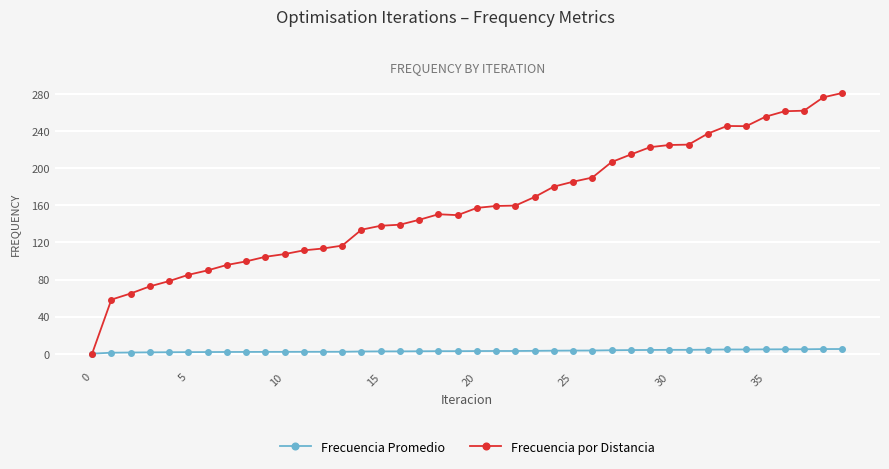

What is the value of the Frecuencia por Distancia point at the 7th from the left?

89.8